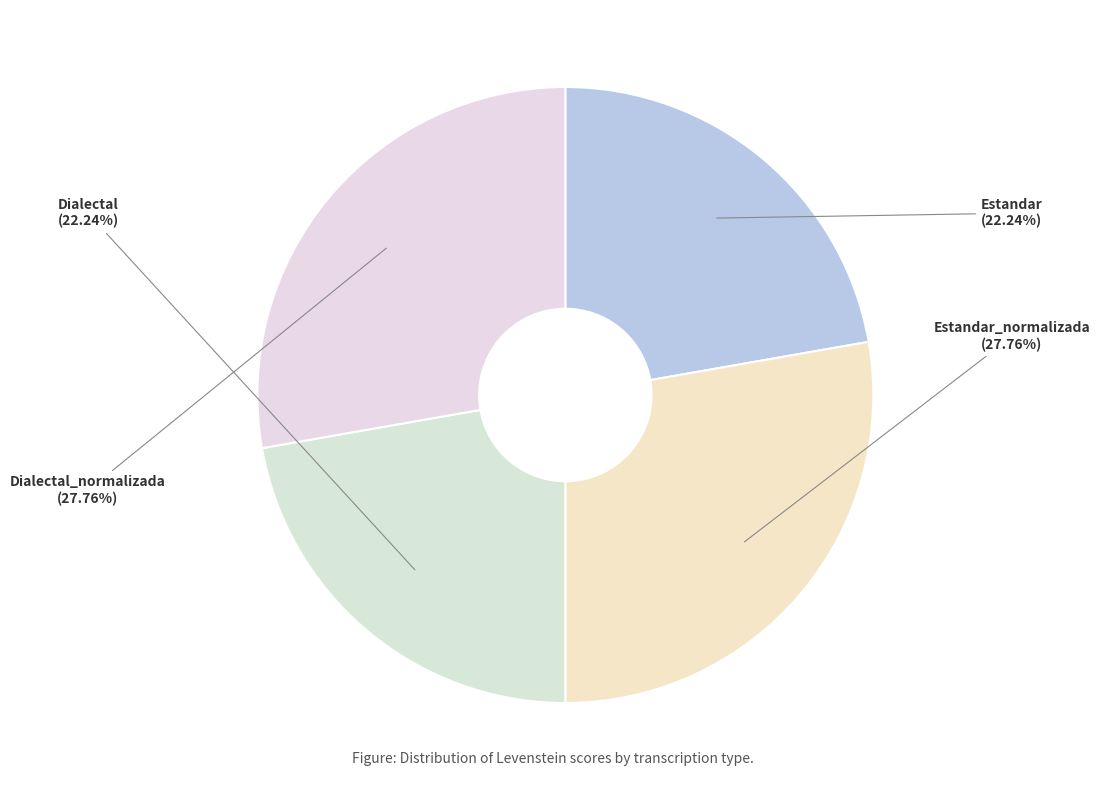

Which slice is the largest?

Estandar_normalizada